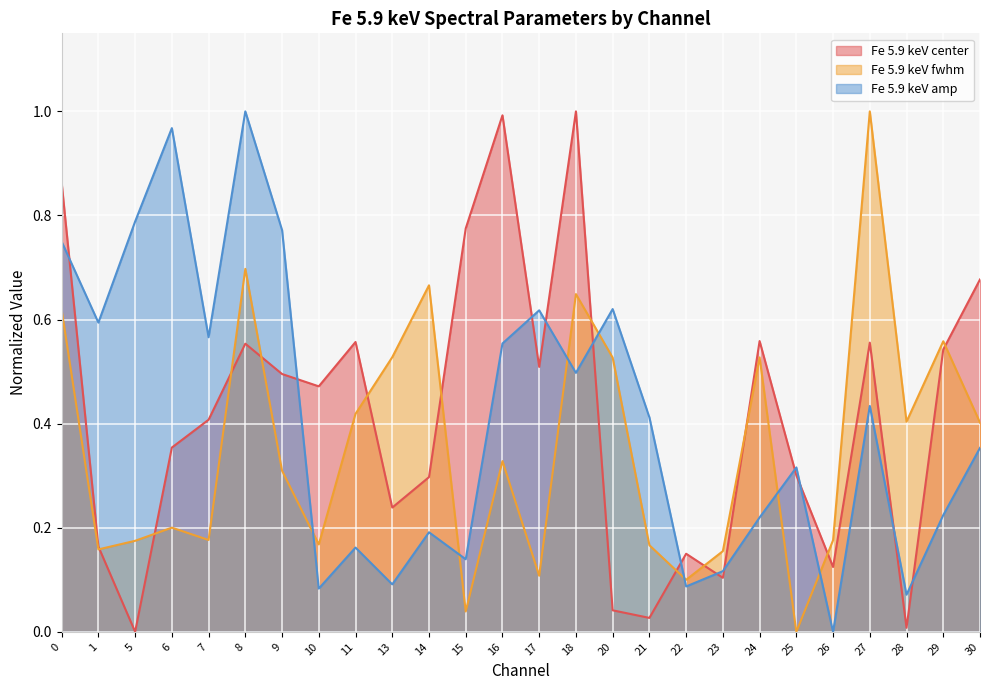

Which category has the highest value across all series?

18